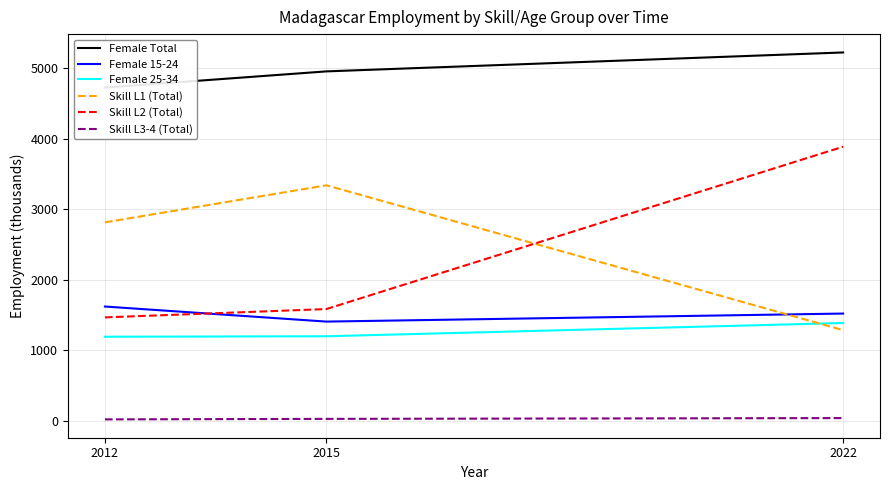

Is the value of Female 25-34 at 2012 greater than the value of Skill L2 (Total) at 2022?

No